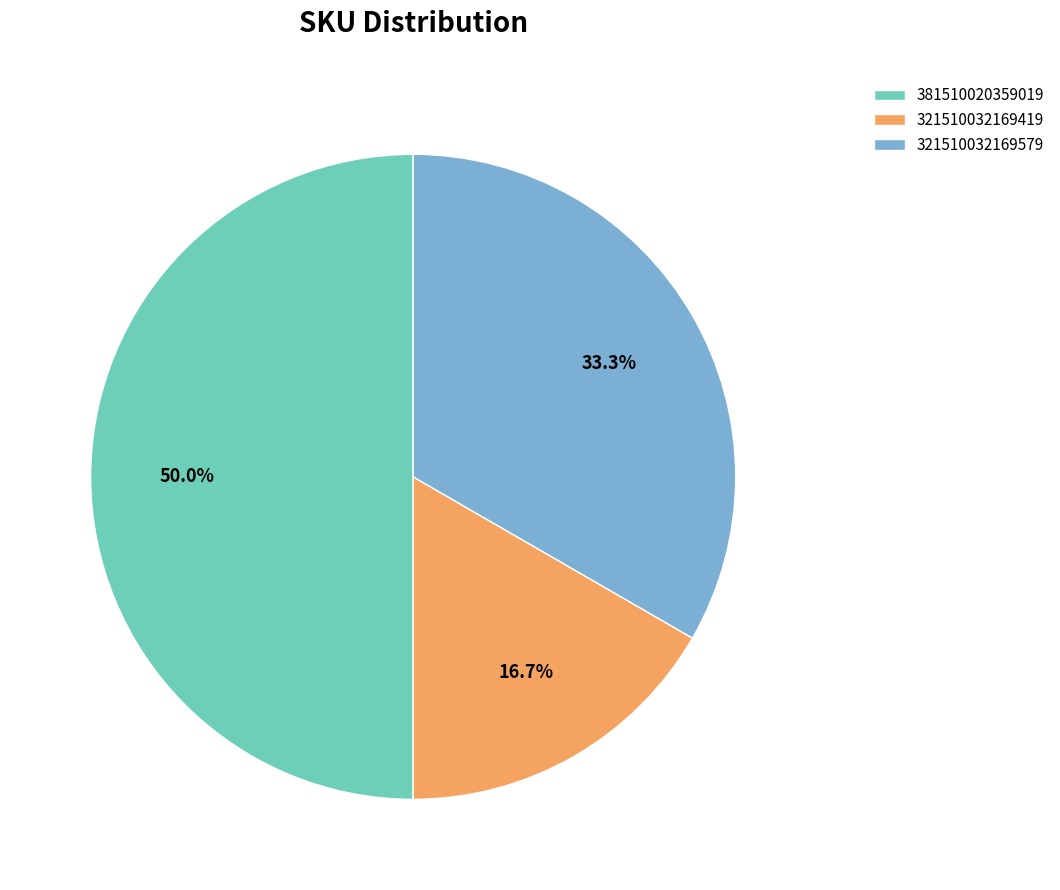

Between 321510032169579 and 381510020359019, which is larger?

381510020359019